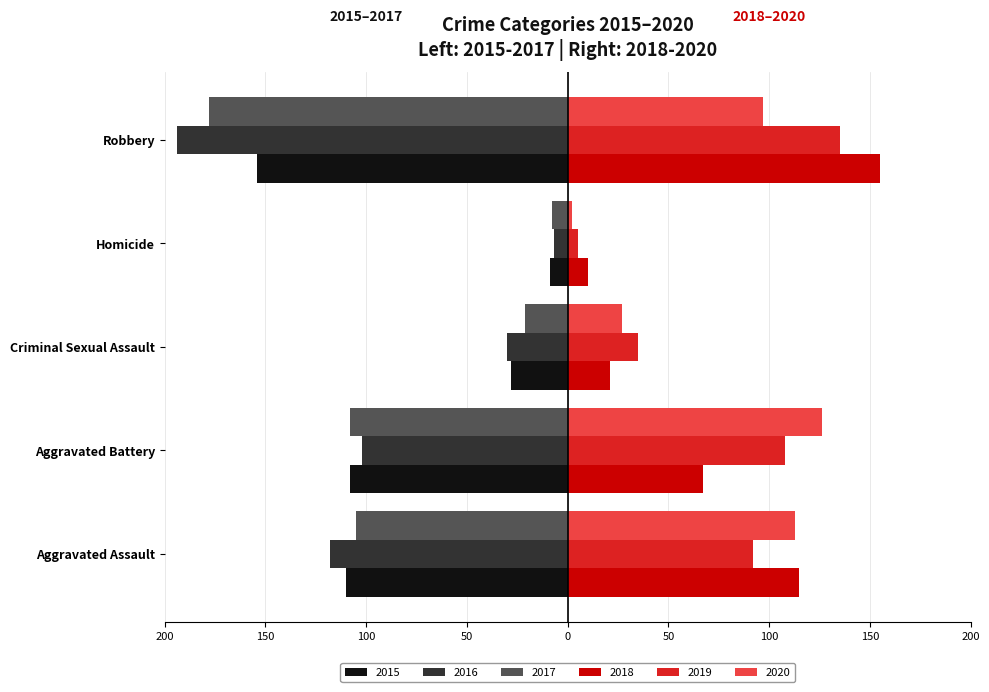

Which label corresponds to the largest value in the chart?

Robbery